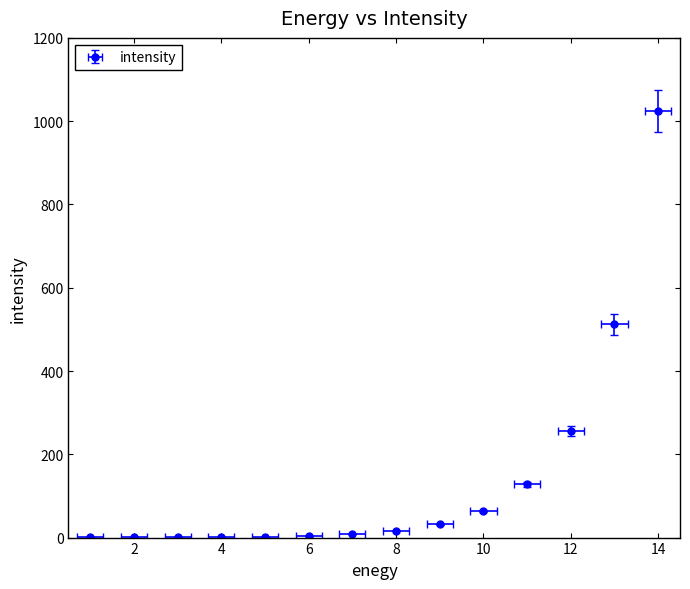

What is the difference between the second highest and second lowest values?

511